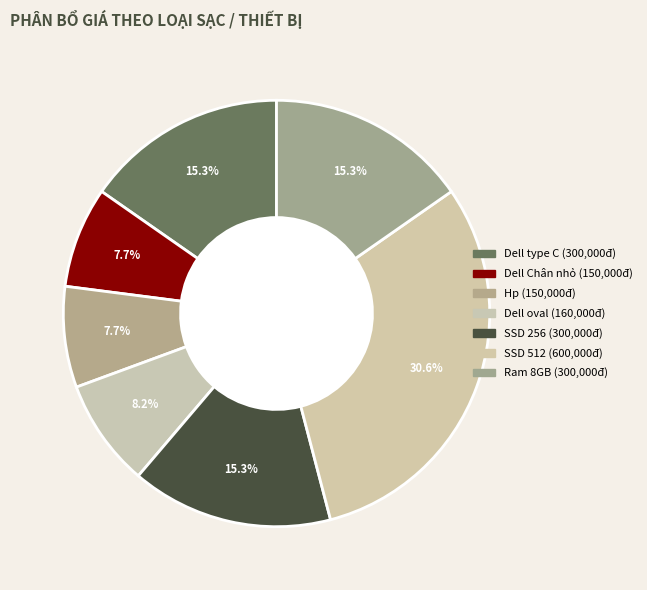

Is Dell oval the majority of the pie?

No